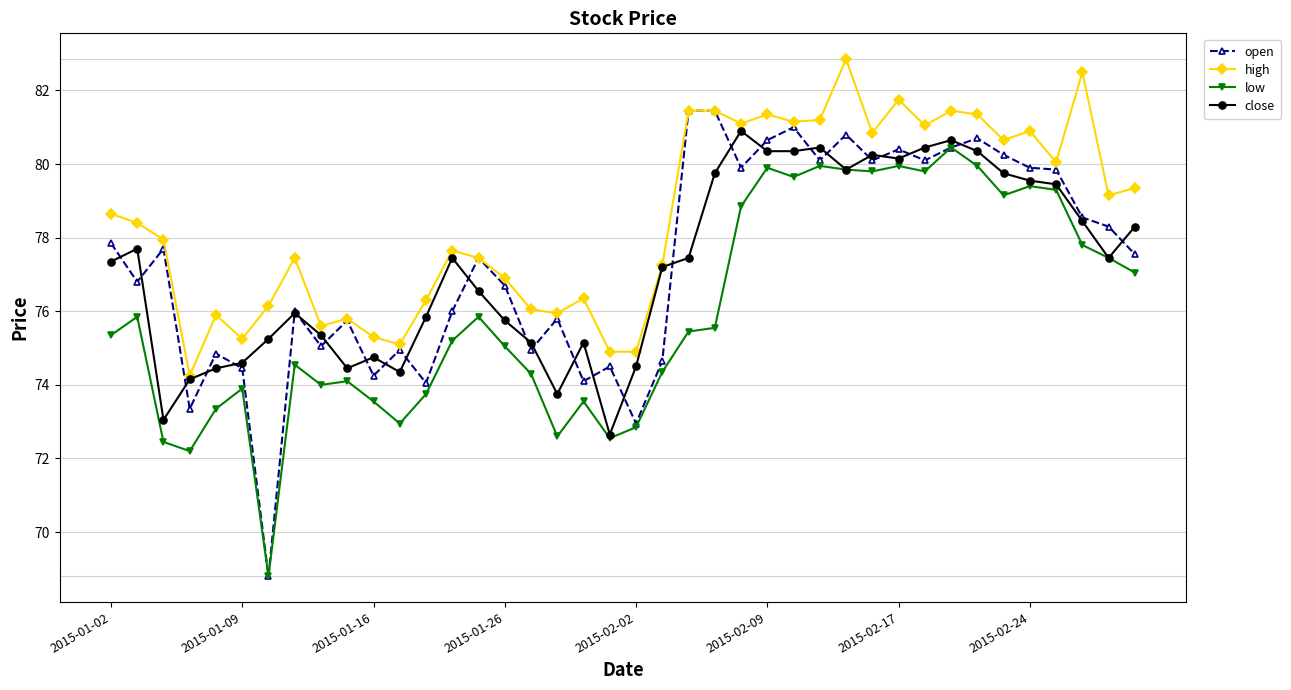

True or false: low has more than 1 interior local peaks.

True